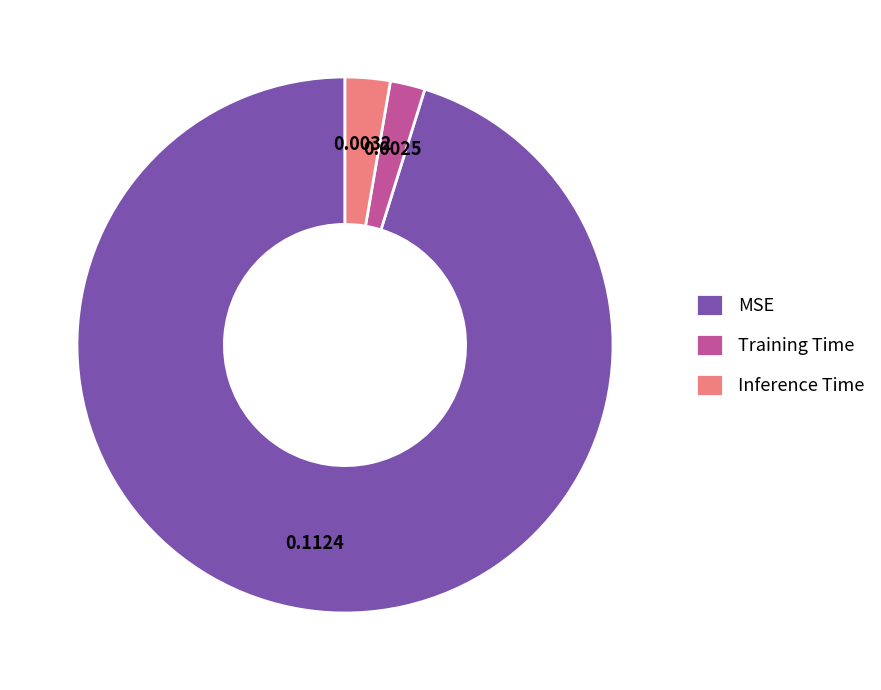

Which category has the smallest portion of the pie?

Training Time